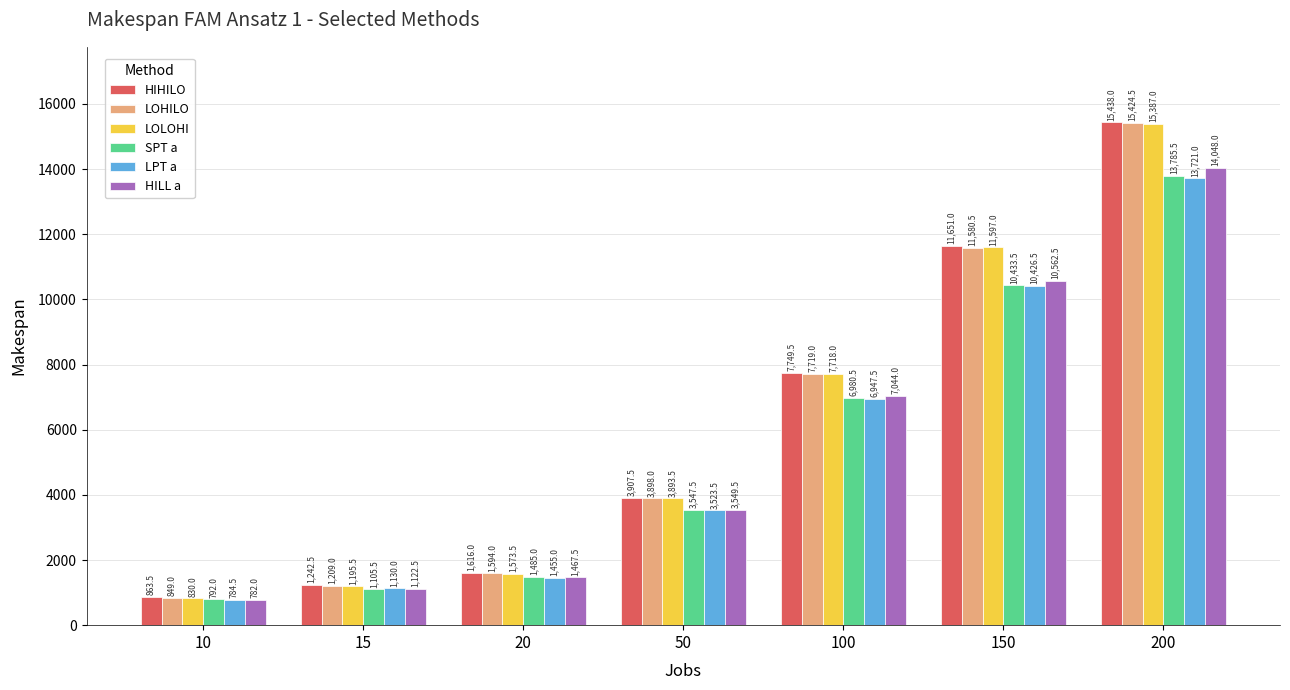

How many distinct data groups are displayed?

6